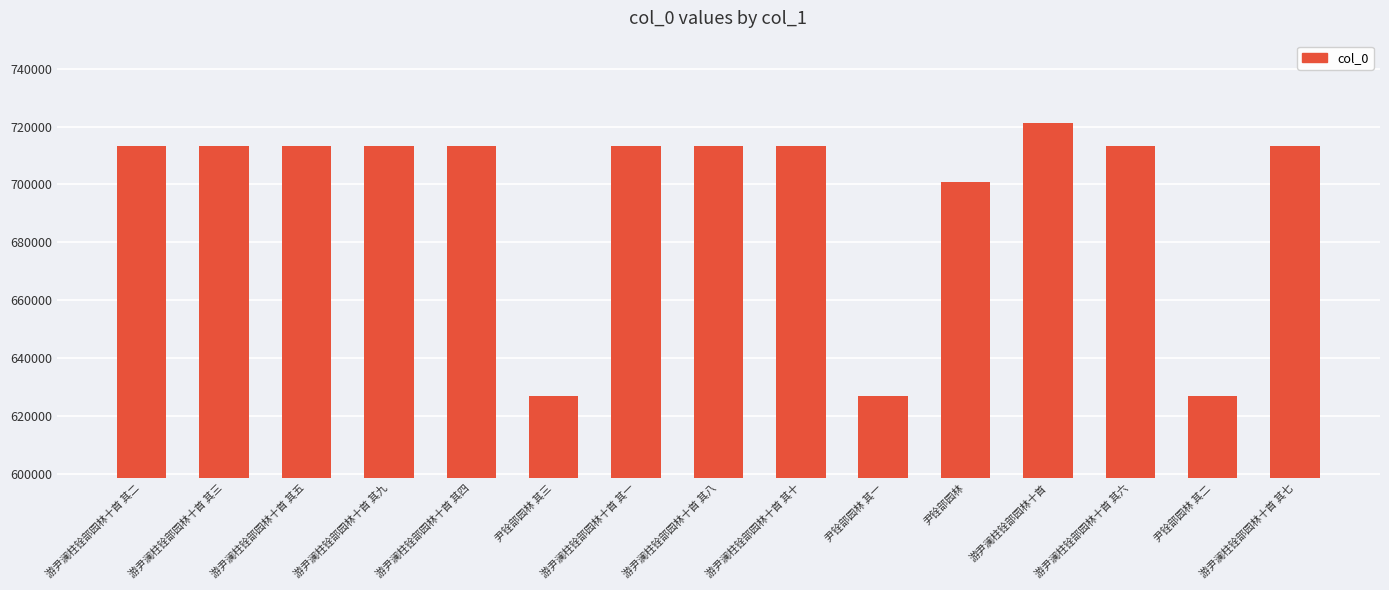

What is the value of the 9th bar from the left?

713209